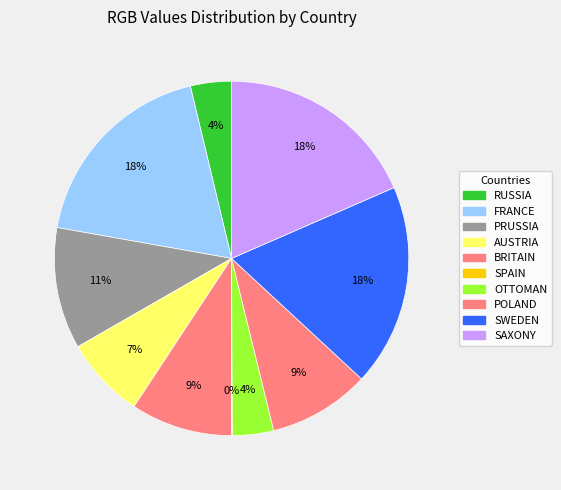

To the nearest percent, what is the combined percentage of SAXONY and RUSSIA?

22%